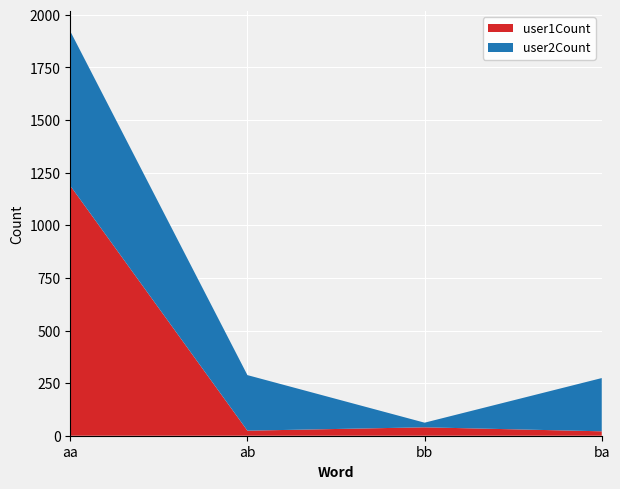

Reading left to right, what are all the values shown in this chart?

user1Count: 1188	24	40	21
user2Count: 734	264	22	253